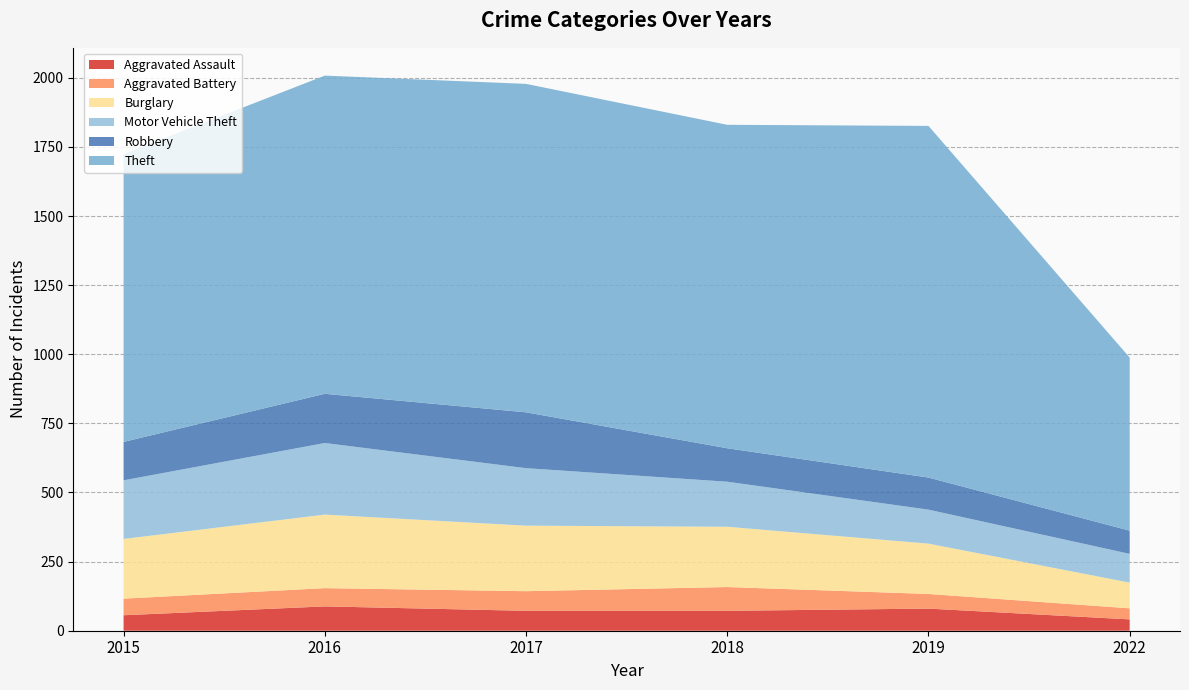

Reading right to left, extract all data points from this chart.

Aggravated Assault: 2022=41	2019=80	2018=72	2017=72	2016=88	2015=56
Aggravated Battery: 2022=40	2019=53	2018=86	2017=71	2016=66	2015=60
Burglary: 2022=93	2019=182	2018=218	2017=237	2016=266	2015=216
Motor Vehicle Theft: 2022=104	2019=123	2018=163	2017=208	2016=259	2015=212
Robbery: 2022=84	2019=116	2018=121	2017=202	2016=178	2015=139
Theft: 2022=626	2019=1272	2018=1170	2017=1188	2016=1151	2015=1041